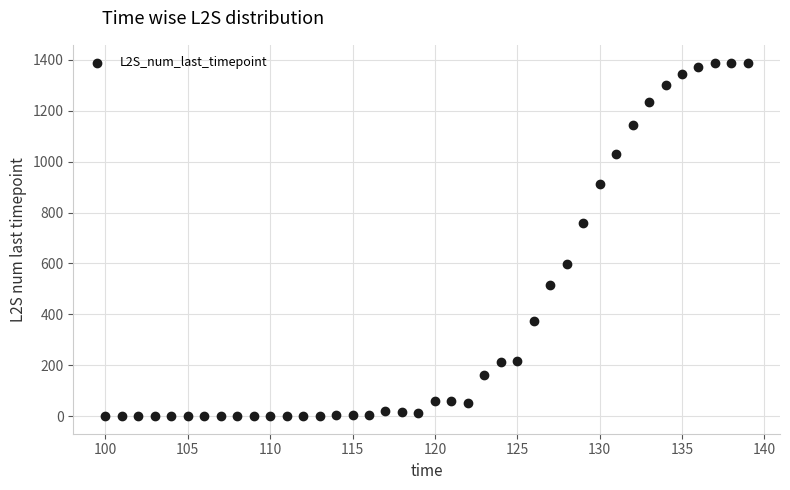

What Y value in the scatter plot is closest to 694?

757.1